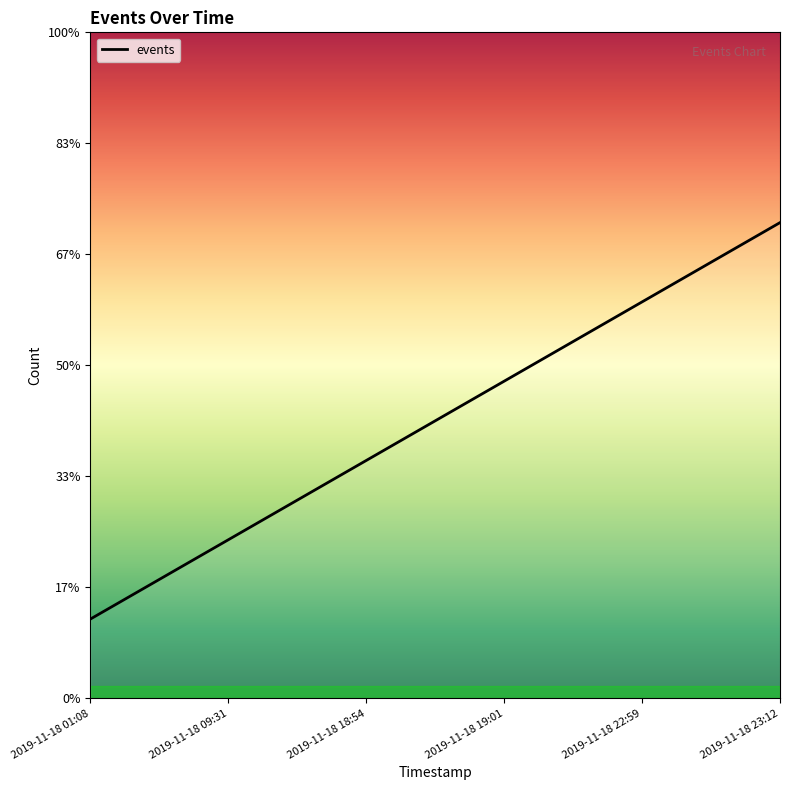

List the labels in order of value, largest first.

2019-11-18 23:12, 2019-11-18 22:59, 2019-11-18 19:01, 2019-11-18 18:54, 2019-11-18 09:31, 2019-11-18 01:08